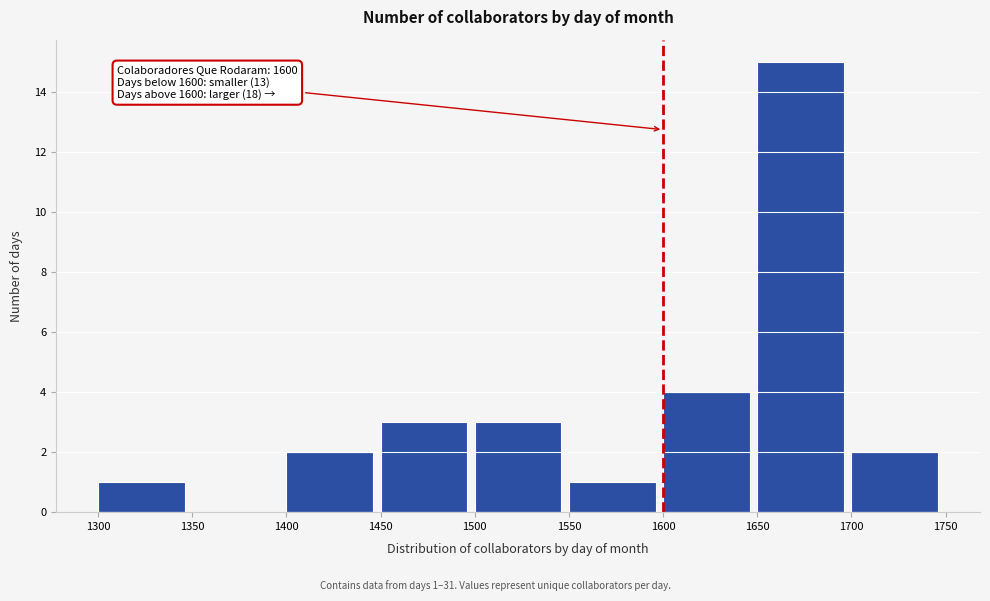

Which range on the x-axis has the tallest bar?

1650 to 1700